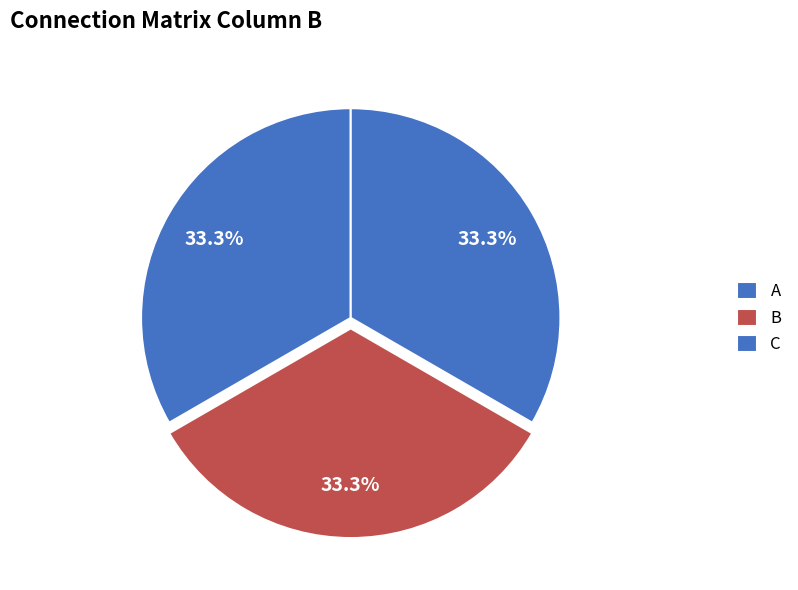

How many segments does this pie chart have?

3